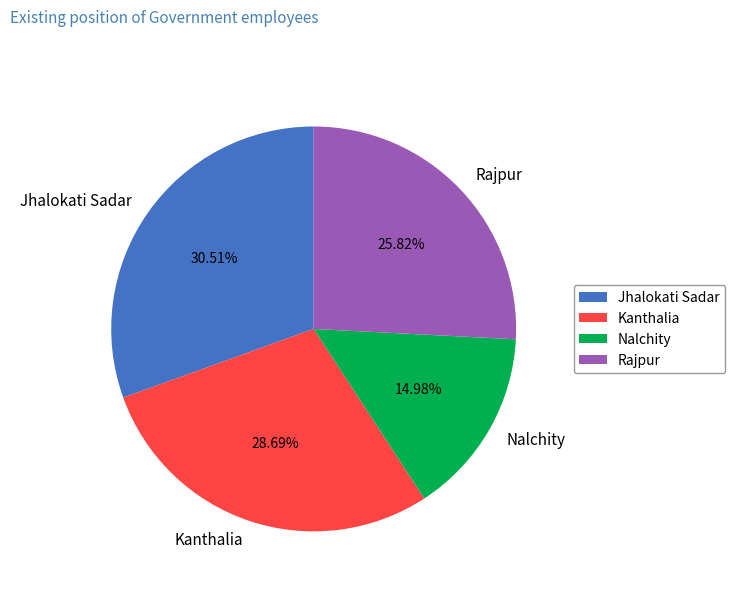

Between Jhalokati Sadar and Rajpur, which is larger?

Jhalokati Sadar